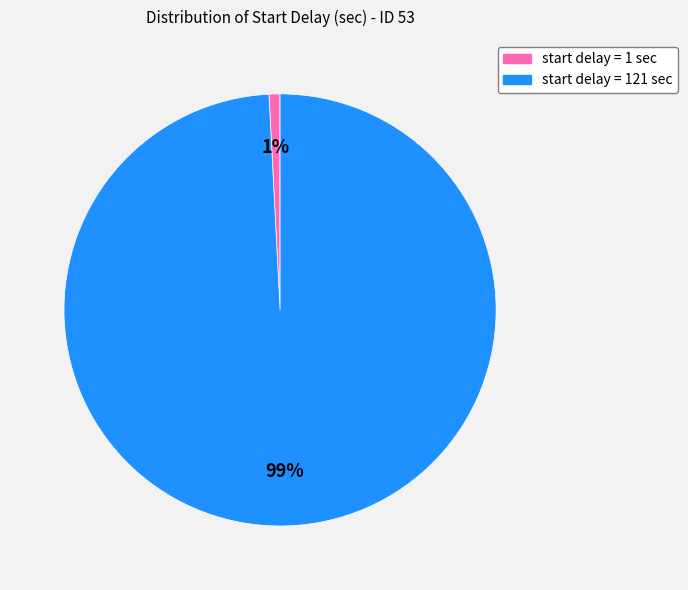

Does any single category account for the majority?

Yes